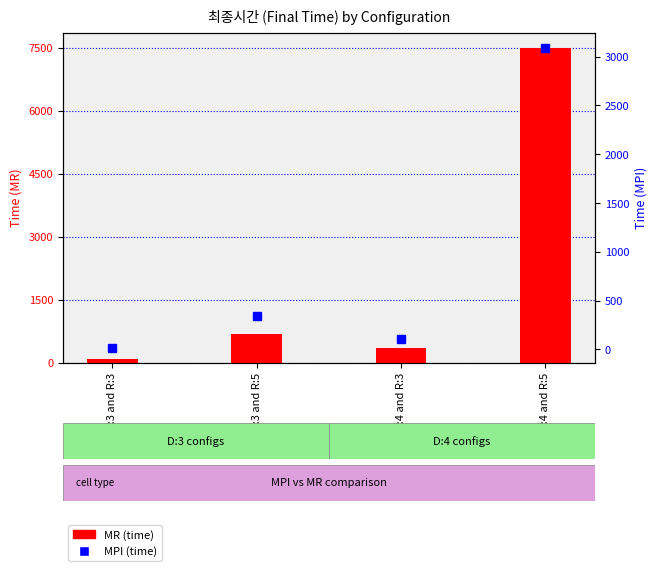

What is the value of the MPI bar at the 2nd from the left?

338.6